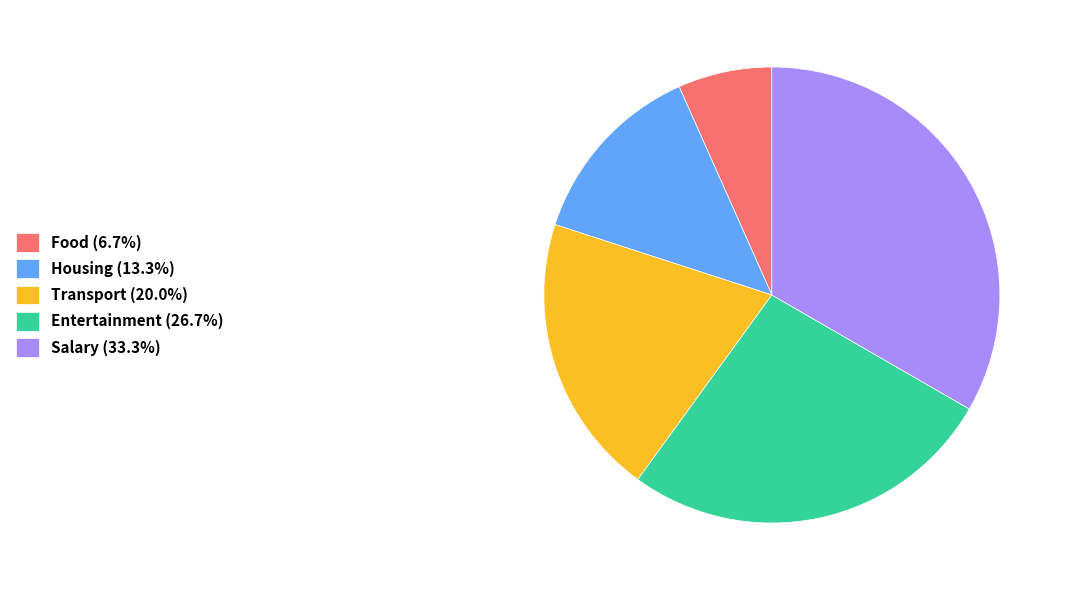

How many segments does this pie chart have?

5